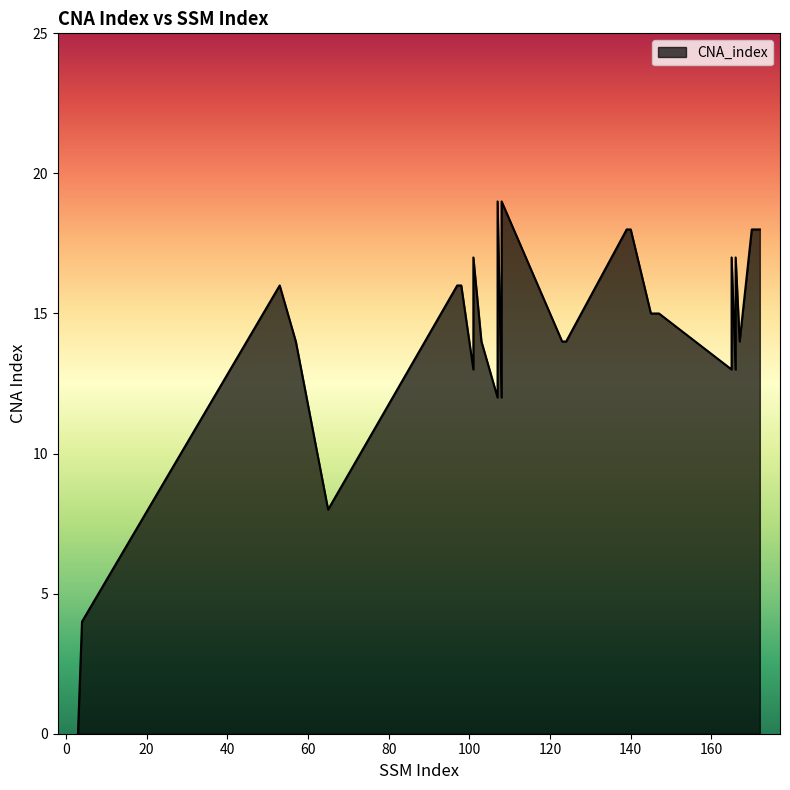

Which category has the lowest value across all series?

3